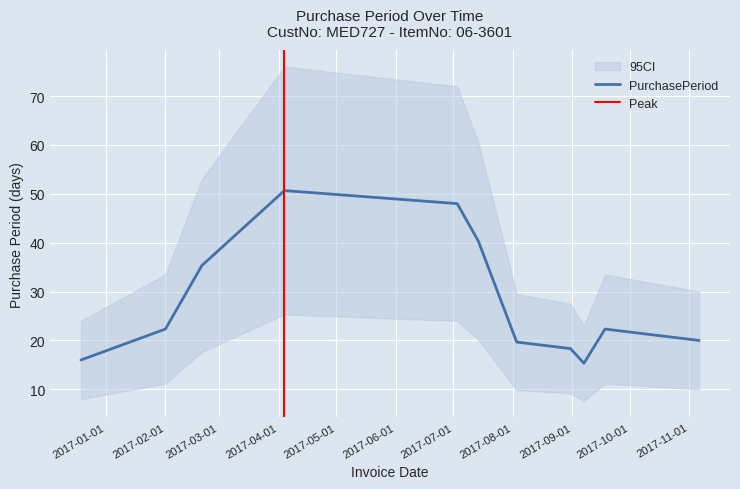

What is the highest value of the PurchasePeriod series?

50.7